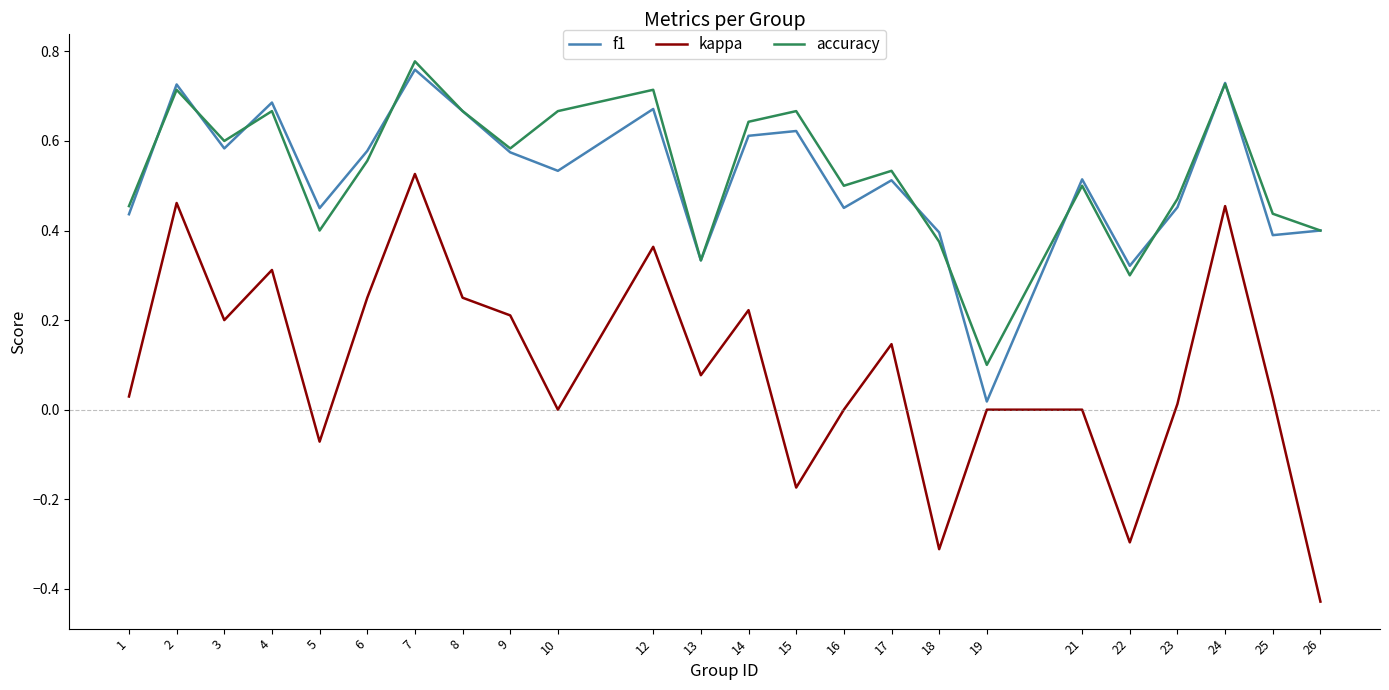

Between 7 and 17, which series saw the biggest shift?

kappa